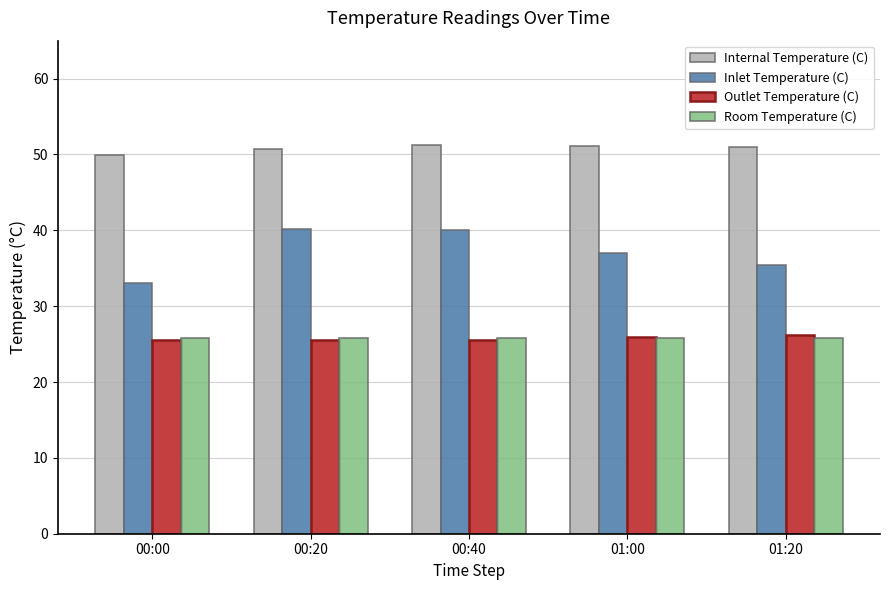

Is the value of Outlet Temperature (C) at 00:40 greater than the value of Internal Temperature (C) at 01:00?

No